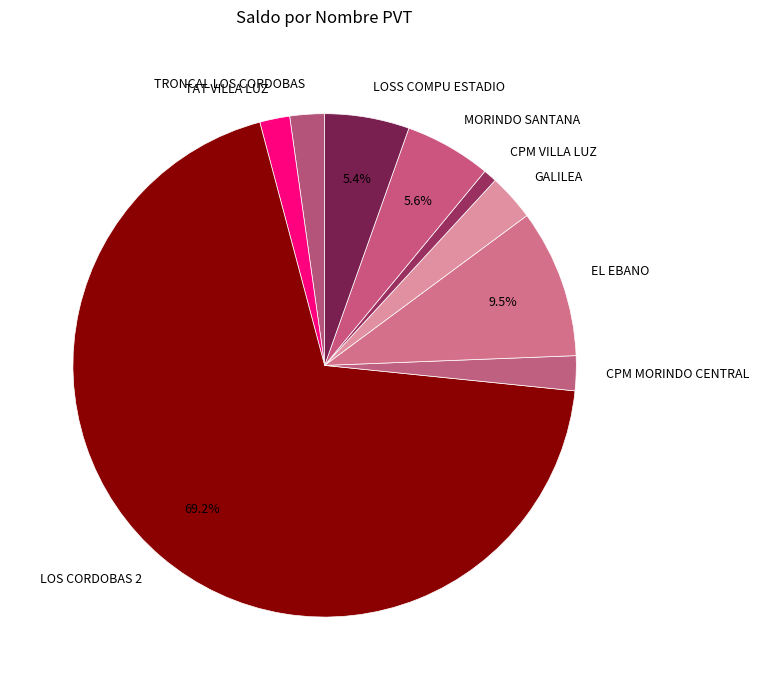

Is it true that CPM VILLA LUZ is 11% of the pie?

False